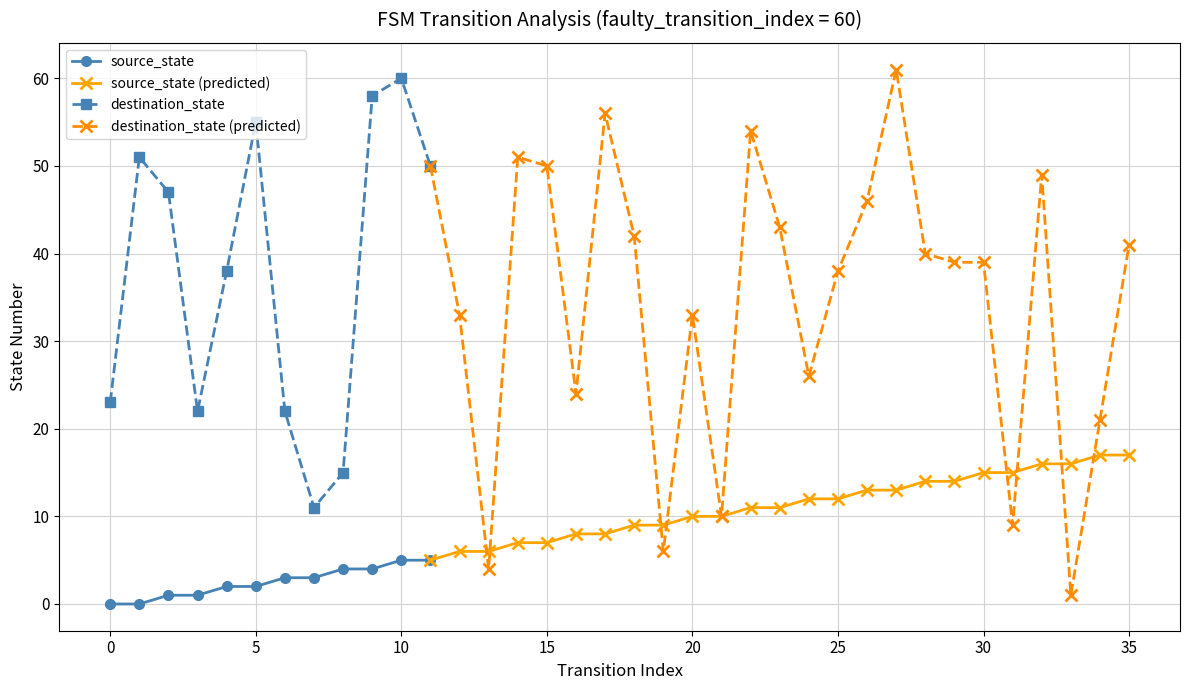

True or false: destination_state and source_state cross at least once.

False